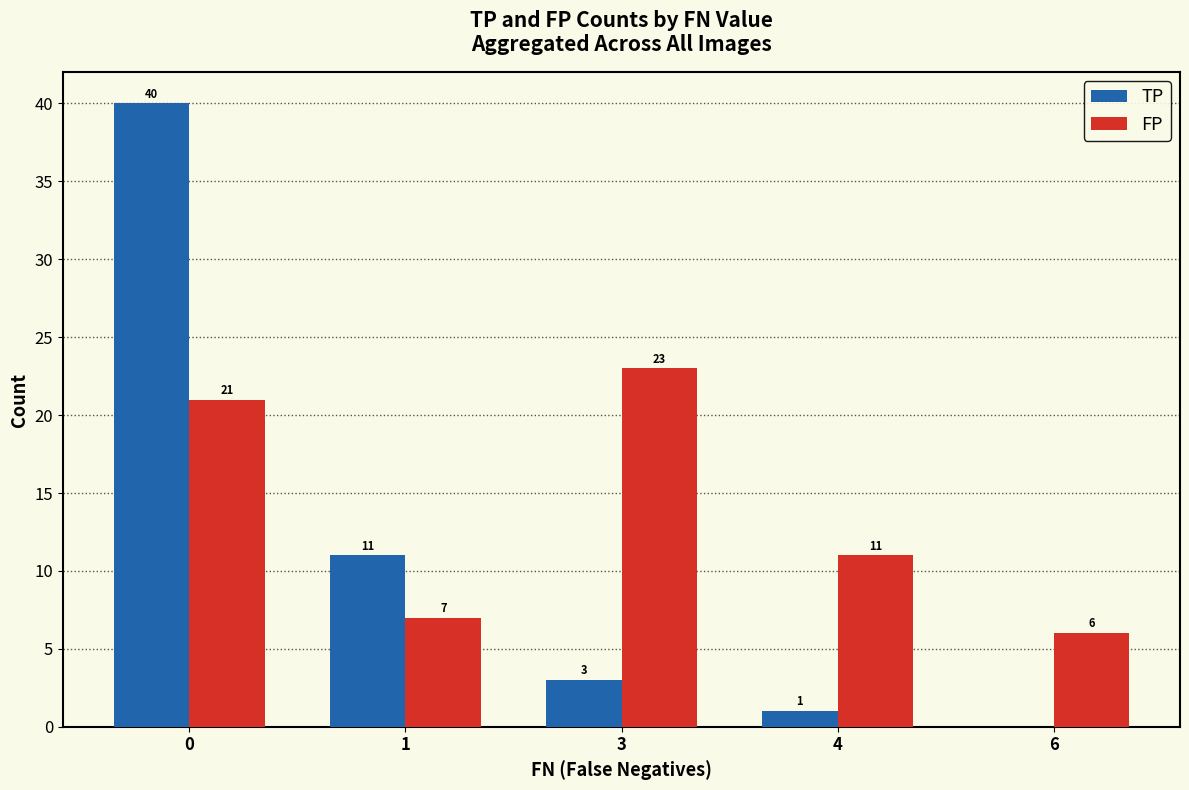

Reading right to left, transcribe all the data shown in this chart.

TP: 6=0	4=1	3=3	1=11	0=40
FP: 6=6	4=11	3=23	1=7	0=21